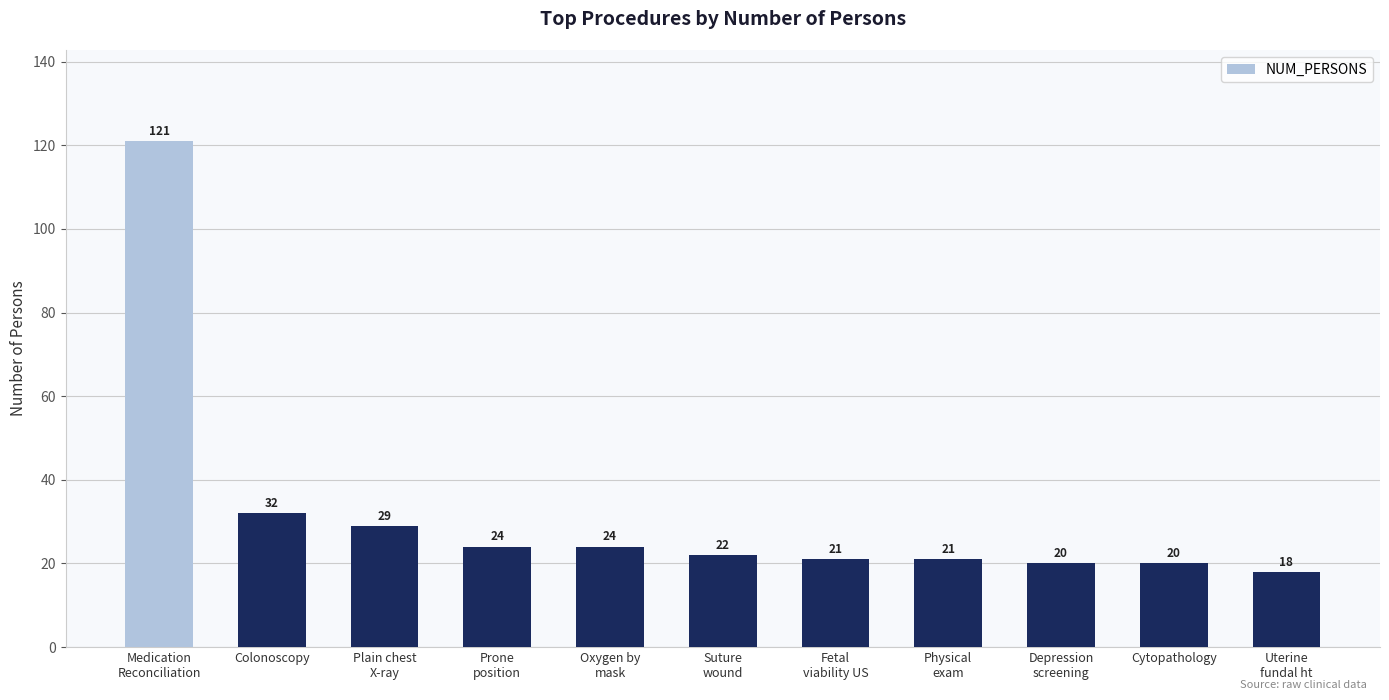

Approximately how many times larger is the value at Cytopathology compared to Suture
wound?

0.9